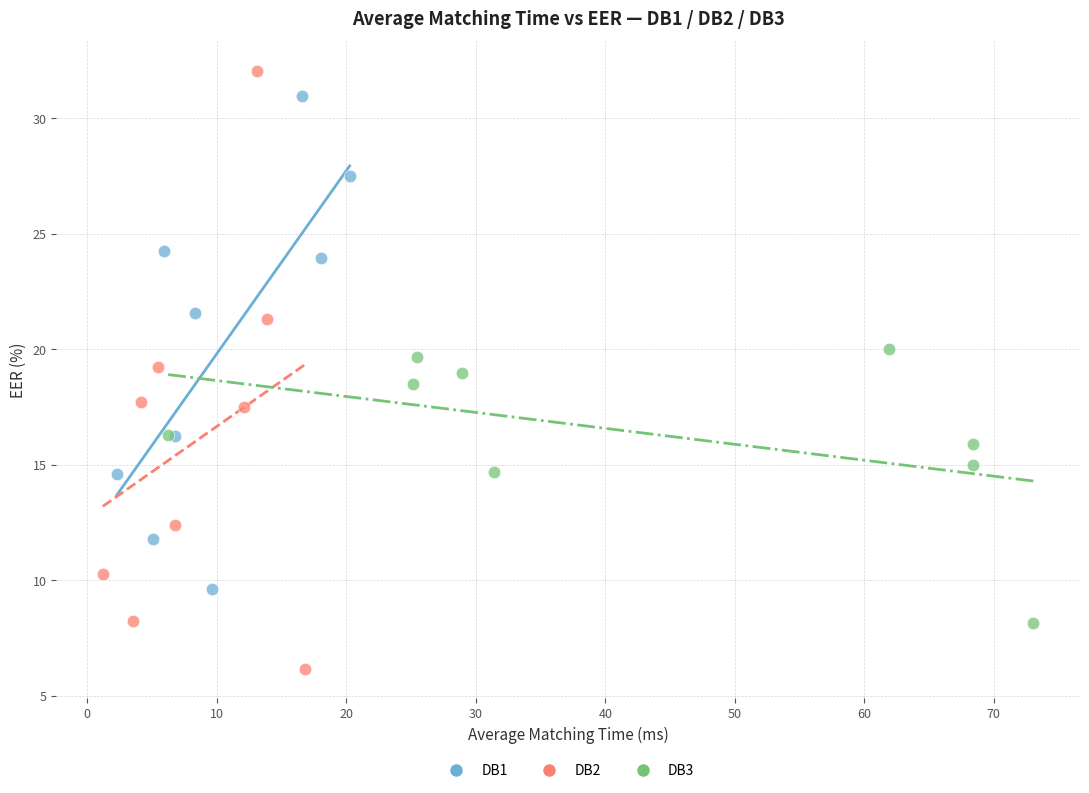

What are all the series names shown in the legend?

DB1, DB2, DB3